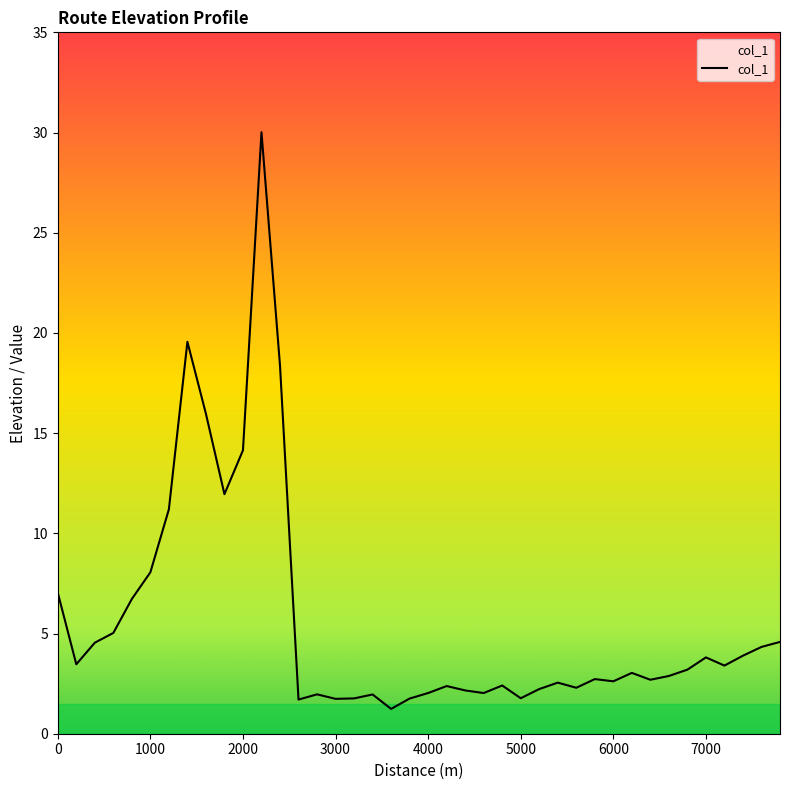

What is the smallest value displayed?

1.2